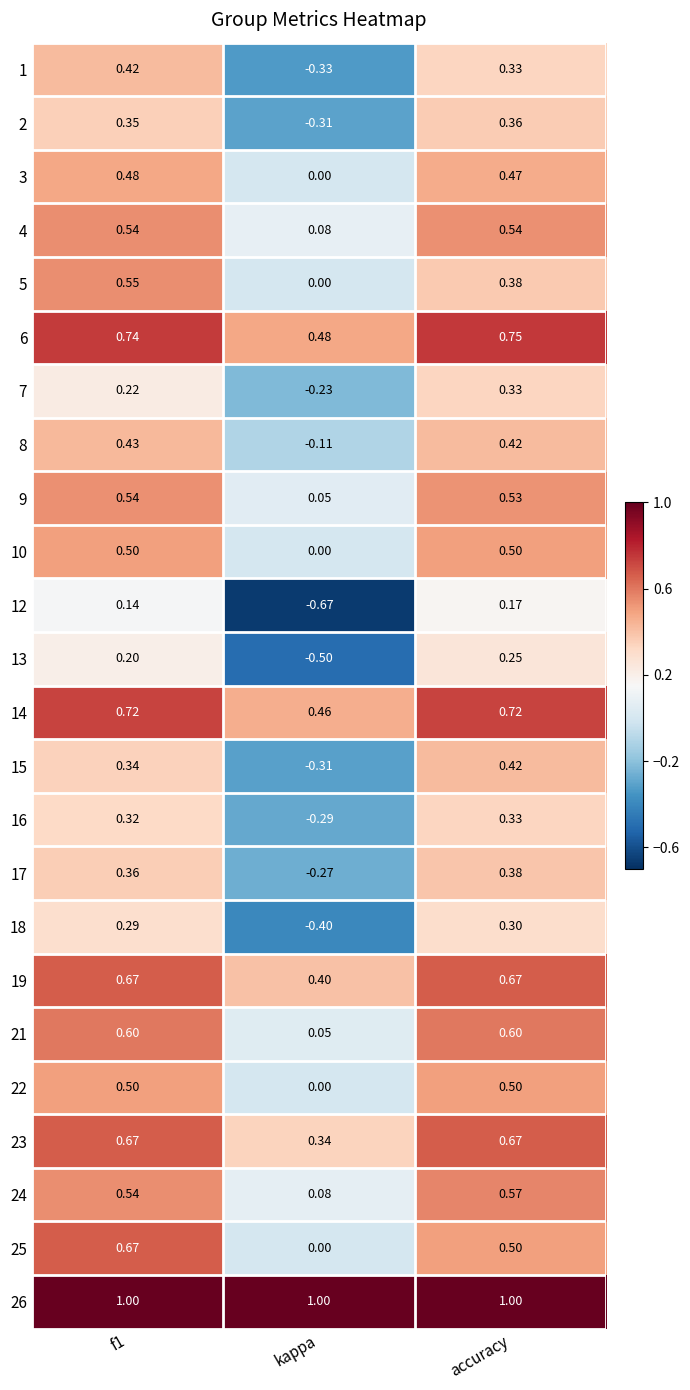

At which category is the sum across all series the highest?

f1